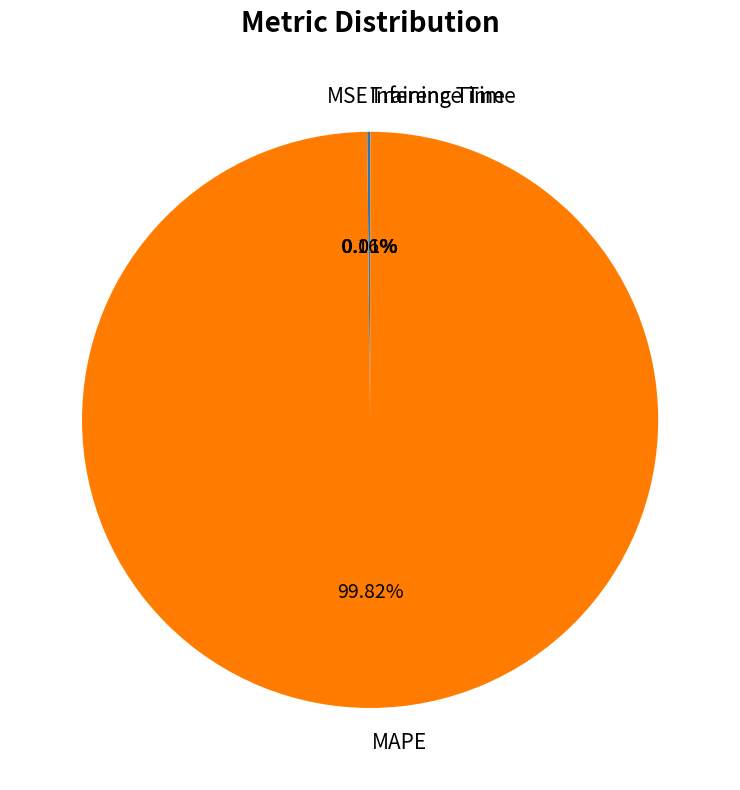

What is the largest slice in the pie chart?

MAPE